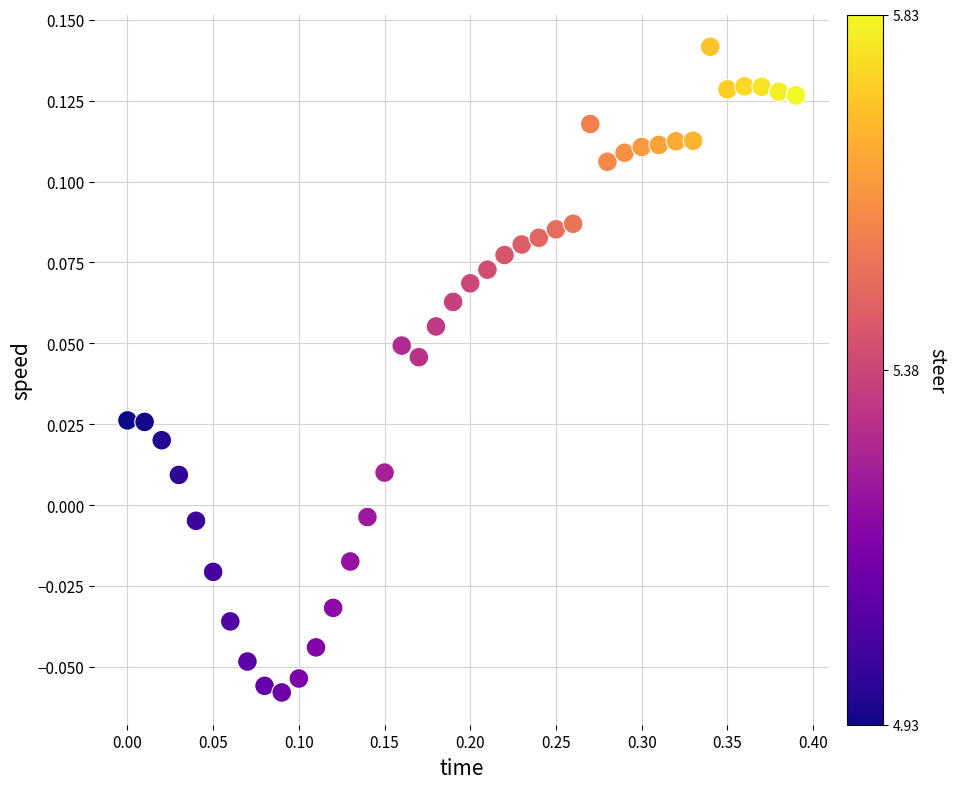

What is the range of X values (max minus min)?

0.4